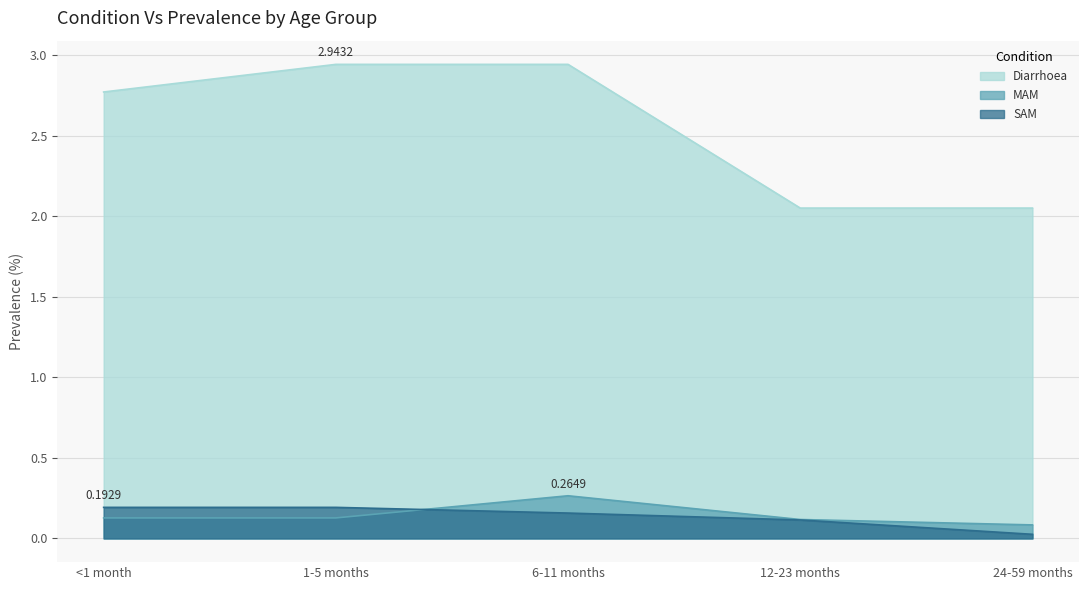

Which has a higher value, 6-11 months or <1 month?

6-11 months